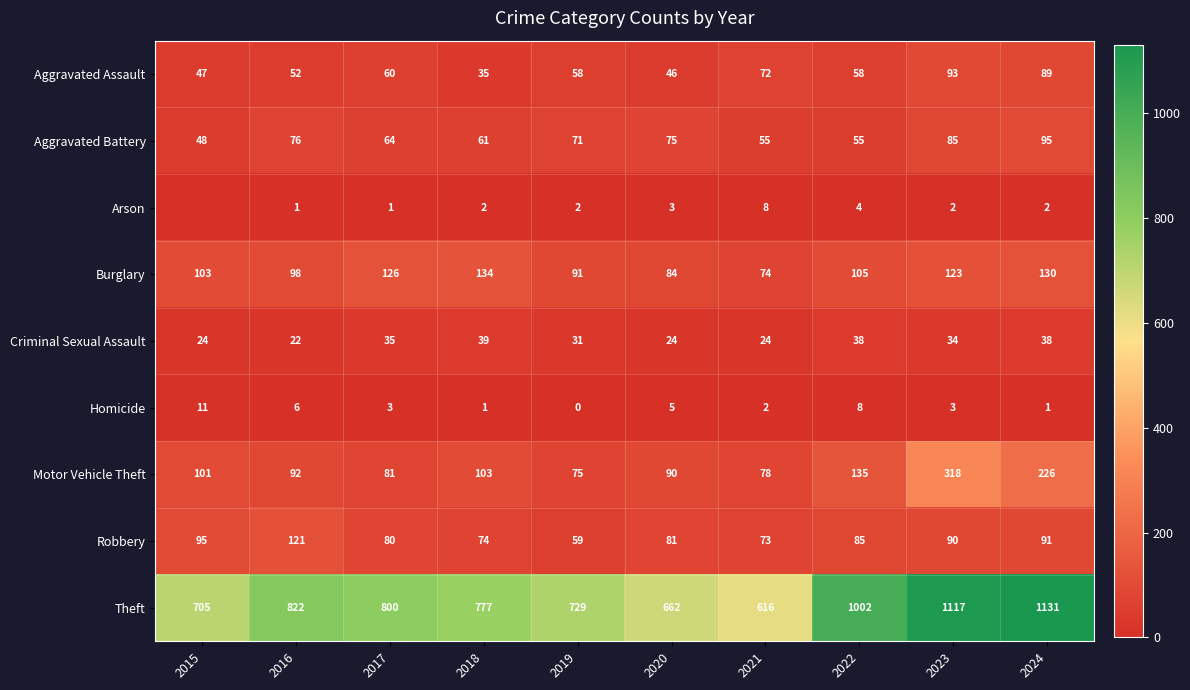

What is the minimum value for Aggravated Battery?

48